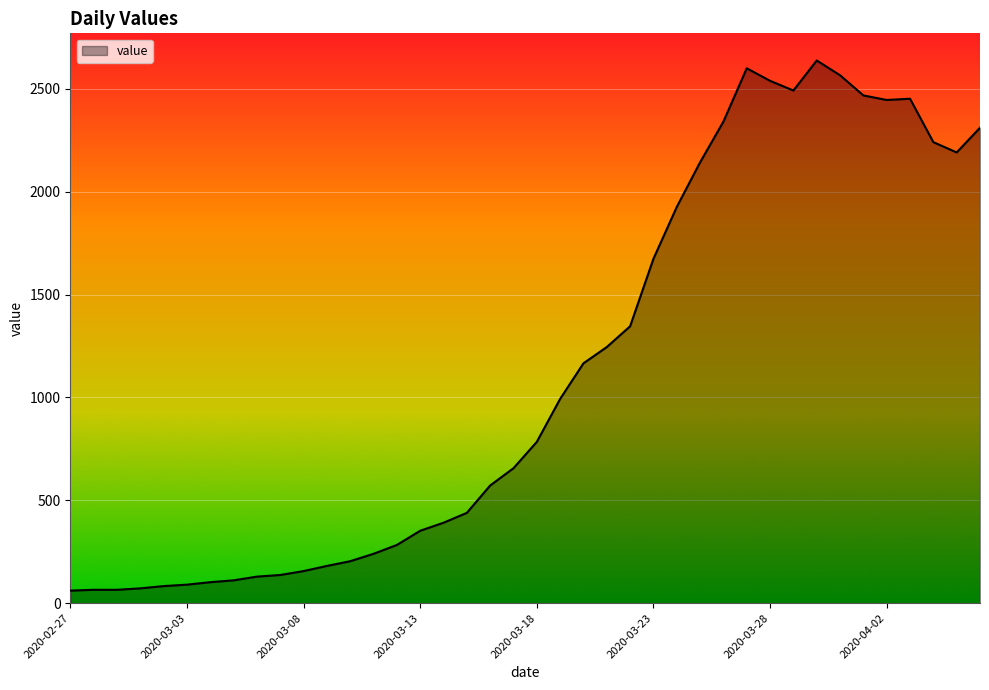

What is the maximum value shown in the chart?

2638